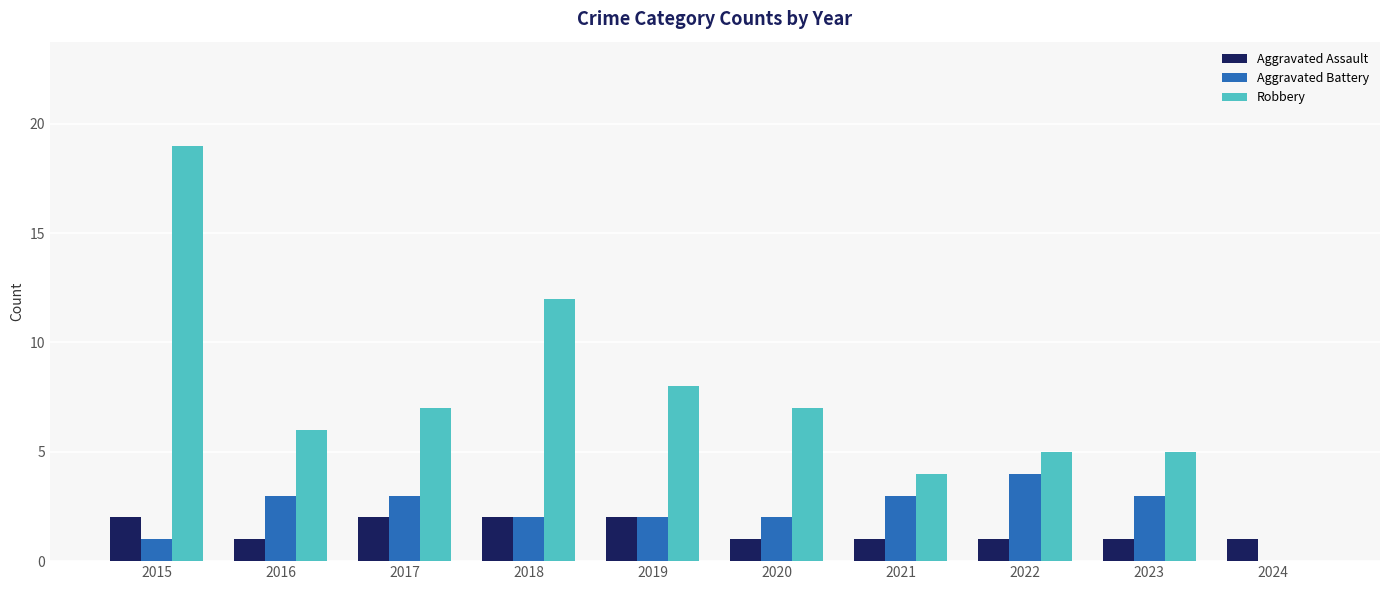

Between 2018 and 2019, which series saw the biggest shift?

Robbery